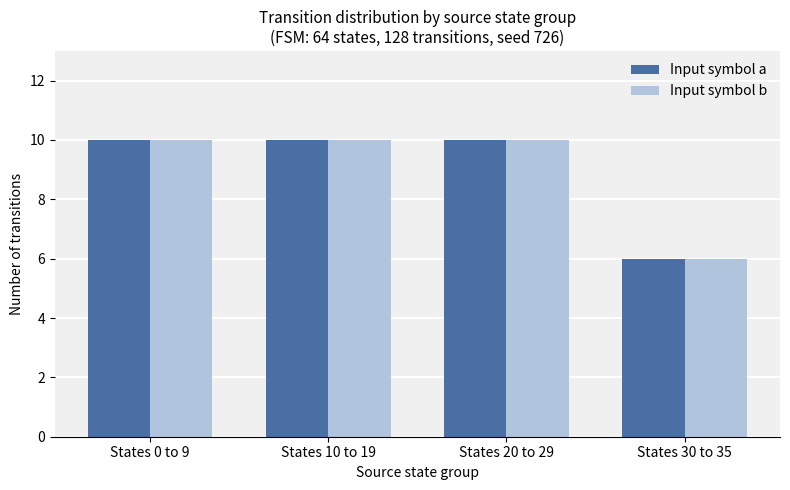

What is the smallest value displayed?

6